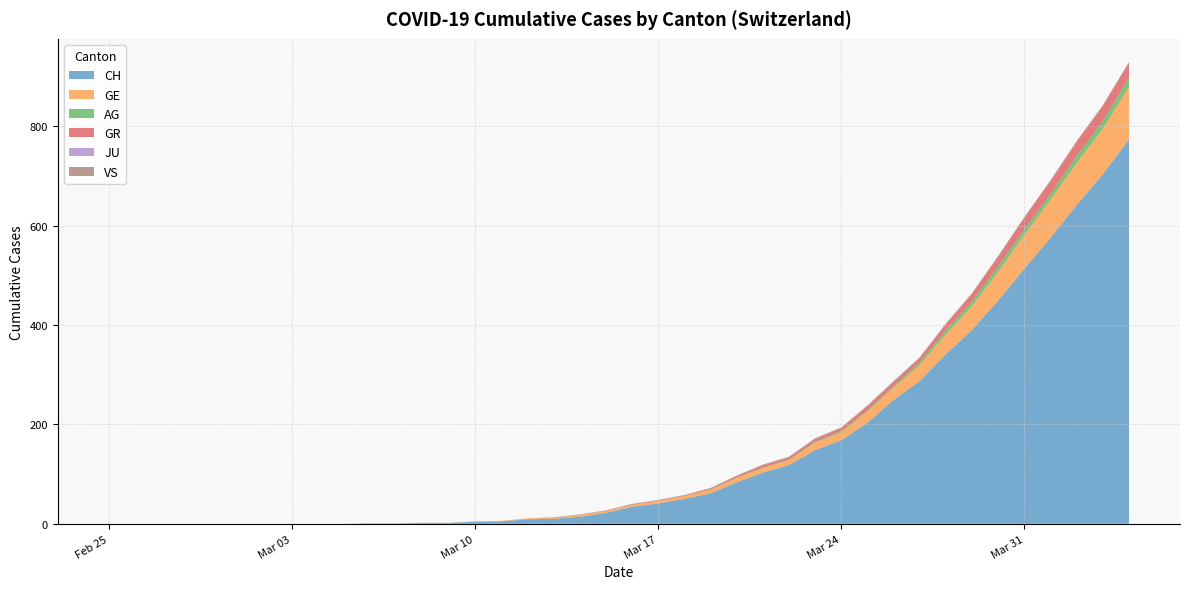

Reading left to right, transcribe all the data shown in this chart.

CH: 2020-02-25=0	2020-02-26=0	2020-02-27=0	2020-02-28=0	2020-02-29=0	2020-03-01=0	2020-03-02=0	2020-03-03=0	2020-03-04=0	2020-03-05=0	2020-03-06=1	2020-03-07=1	2020-03-08=2	2020-03-09=2	2020-03-10=4	2020-03-11=5	2020-03-12=9	2020-03-13=10	2020-03-14=14	2020-03-15=22	2020-03-16=34	2020-03-17=41	2020-03-18=50	2020-03-19=61	2020-03-20=83	2020-03-21=103	2020-03-22=118	2020-03-23=148	2020-03-24=168	2020-03-25=203	2020-03-26=249	2020-03-27=287	2020-03-28=341	2020-03-29=390	2020-03-30=449	2020-03-31=513	2020-04-01=575	2020-04-02=641	2020-04-03=703	2020-04-04=773
GE: 2020-02-25=0	2020-02-26=0	2020-02-27=0	2020-02-28=0	2020-02-29=0	2020-03-01=0	2020-03-02=0	2020-03-03=0	2020-03-04=0	2020-03-05=0	2020-03-06=0	2020-03-07=0	2020-03-08=0	2020-03-09=0	2020-03-10=1	2020-03-11=1	2020-03-12=2	2020-03-13=2	2020-03-14=4	2020-03-15=4	2020-03-16=4	2020-03-17=5	2020-03-18=6	2020-03-19=7	2020-03-20=9	2020-03-21=9	2020-03-22=10	2020-03-23=15	2020-03-24=16	2020-03-25=23	2020-03-26=25	2020-03-27=32	2020-03-28=40	2020-03-29=48	2020-03-30=58	2020-03-31=68	2020-04-01=77	2020-04-02=85	2020-04-03=92	2020-04-04=106
AG: 2020-02-25=0	2020-02-26=0	2020-02-27=0	2020-02-28=0	2020-02-29=0	2020-03-01=0	2020-03-02=0	2020-03-03=0	2020-03-04=0	2020-03-05=0	2020-03-06=0	2020-03-07=0	2020-03-08=0	2020-03-09=0	2020-03-10=0	2020-03-11=0	2020-03-12=0	2020-03-13=0	2020-03-14=0	2020-03-15=0	2020-03-16=0	2020-03-17=0	2020-03-18=0	2020-03-19=1	2020-03-20=1	2020-03-21=1	2020-03-22=1	2020-03-23=2	2020-03-24=2	2020-03-25=2	2020-03-26=3	2020-03-27=5	2020-03-28=8	2020-03-29=9	2020-03-30=11	2020-03-31=11	2020-04-01=11	2020-04-02=14	2020-04-03=15	2020-04-04=18
GR: 2020-02-25=0	2020-02-26=0	2020-02-27=0	2020-02-28=0	2020-02-29=0	2020-03-01=0	2020-03-02=0	2020-03-03=0	2020-03-04=0	2020-03-05=0	2020-03-06=0	2020-03-07=0	2020-03-08=0	2020-03-09=0	2020-03-10=0	2020-03-11=0	2020-03-12=0	2020-03-13=0	2020-03-14=0	2020-03-15=0	2020-03-16=1	2020-03-17=1	2020-03-18=1	2020-03-19=2	2020-03-20=3	2020-03-21=4	2020-03-22=4	2020-03-23=5	2020-03-24=6	2020-03-25=8	2020-03-26=8	2020-03-27=9	2020-03-28=12	2020-03-29=15	2020-03-30=19	2020-03-31=23	2020-04-01=26	2020-04-02=28	2020-04-03=30	2020-04-04=30
JU: 2020-02-25=0	2020-02-26=0	2020-02-27=0	2020-02-28=0	2020-02-29=0	2020-03-01=0	2020-03-02=0	2020-03-03=0	2020-03-04=0	2020-03-05=0	2020-03-06=0	2020-03-07=0	2020-03-08=0	2020-03-09=0	2020-03-10=0	2020-03-11=0	2020-03-12=0	2020-03-13=0	2020-03-14=0	2020-03-15=0	2020-03-16=0	2020-03-17=0	2020-03-18=0	2020-03-19=0	2020-03-20=0	2020-03-21=0	2020-03-22=0	2020-03-23=0	2020-03-24=0	2020-03-25=0	2020-03-26=0	2020-03-27=0	2020-03-28=0	2020-03-29=0	2020-03-30=0	2020-03-31=0	2020-04-01=0	2020-04-02=0	2020-04-03=0	2020-04-04=0
VS: 2020-02-25=0	2020-02-26=0	2020-02-27=0	2020-02-28=0	2020-02-29=0	2020-03-01=0	2020-03-02=0	2020-03-03=0	2020-03-04=0	2020-03-05=0	2020-03-06=0	2020-03-07=0	2020-03-08=0	2020-03-09=0	2020-03-10=0	2020-03-11=0	2020-03-12=0	2020-03-13=1	2020-03-14=1	2020-03-15=1	2020-03-16=1	2020-03-17=1	2020-03-18=1	2020-03-19=1	2020-03-20=1	2020-03-21=2	2020-03-22=2	2020-03-23=2	2020-03-24=2	2020-03-25=2	2020-03-26=2	2020-03-27=2	2020-03-28=2	2020-03-29=2	2020-03-30=2	2020-03-31=2	2020-04-01=2	2020-04-02=2	2020-04-03=2	2020-04-04=2